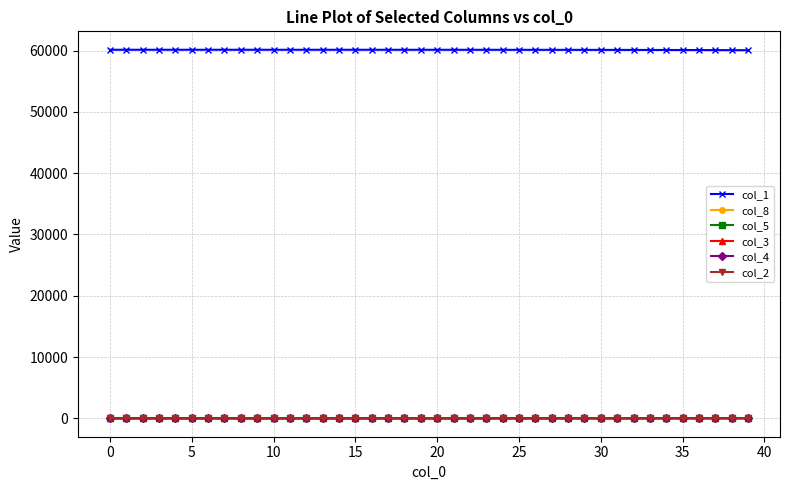

At how many categories does at least one series exceed 34064?

40